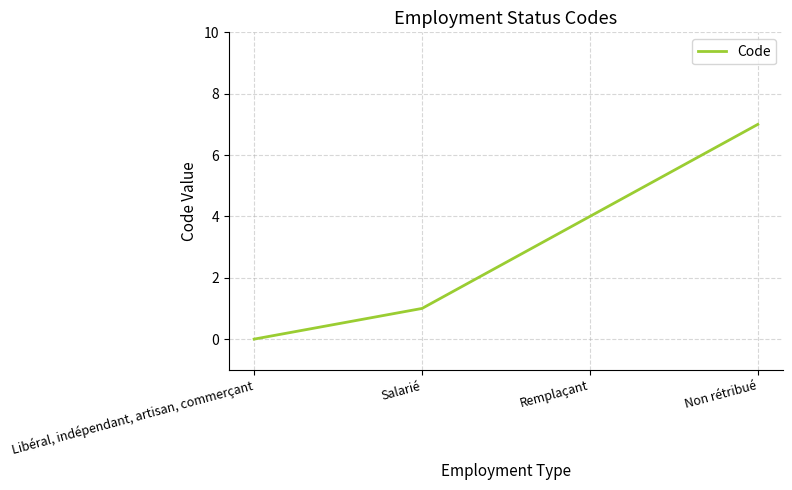

True or false: the data shows 9 at Non rétribué.

False